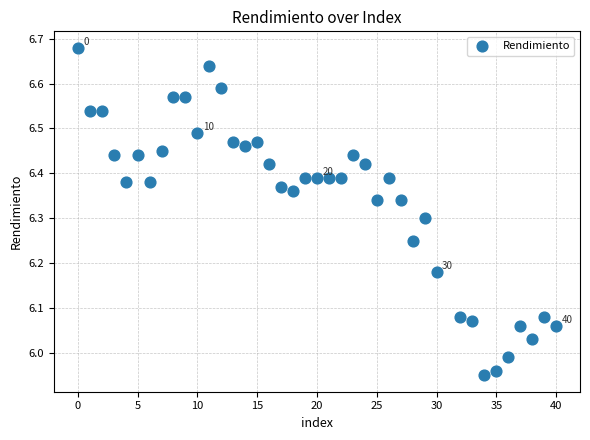

What is the range of X values (max minus min)?

40.0